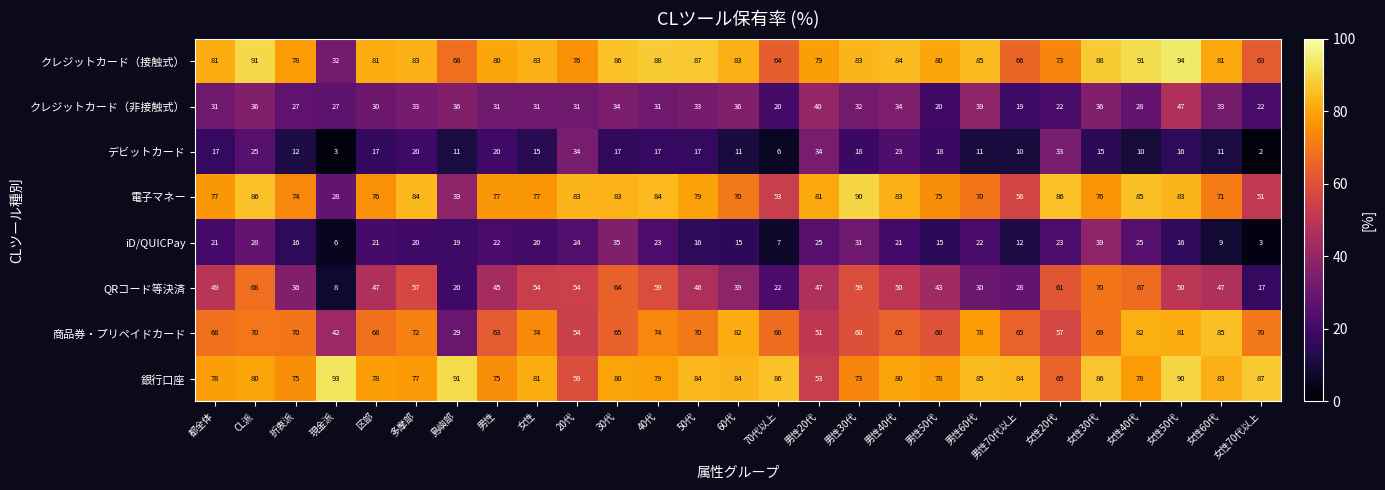

The value of iD/QUICPay at 区部 is 21. True or false?

True